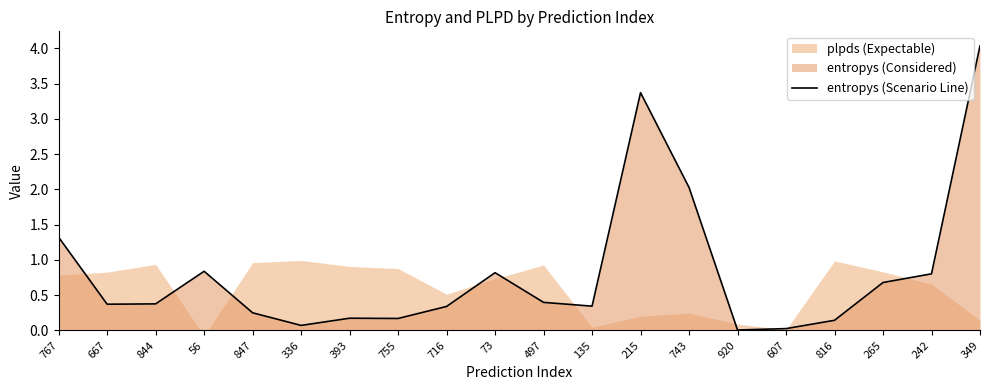

Rank the categories by value from lowest to highest.

920, 607, 336, 816, 755, 393, 847, 716, 135, 667, 844, 497, 265, 242, 73, 56, 767, 743, 215, 349